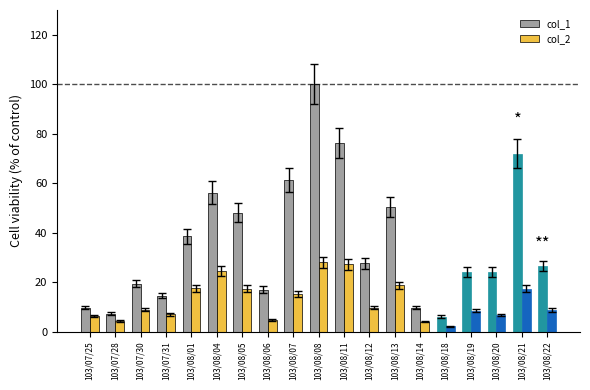

What is the difference between the highest and lowest values at 103/08/21?

54.7